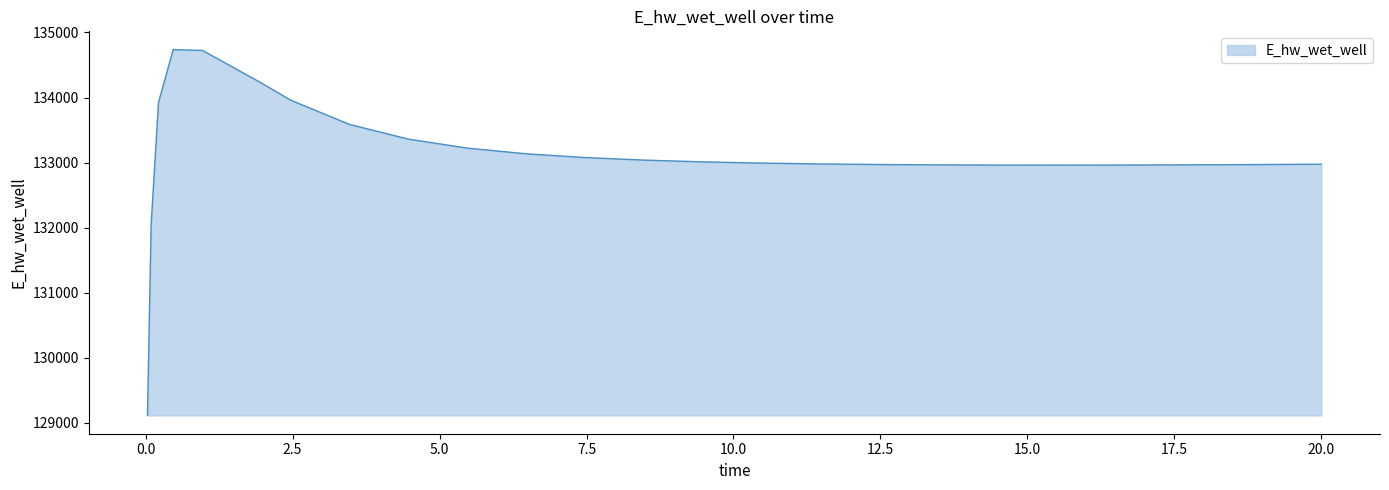

What is the greatest value displayed?

134736.6